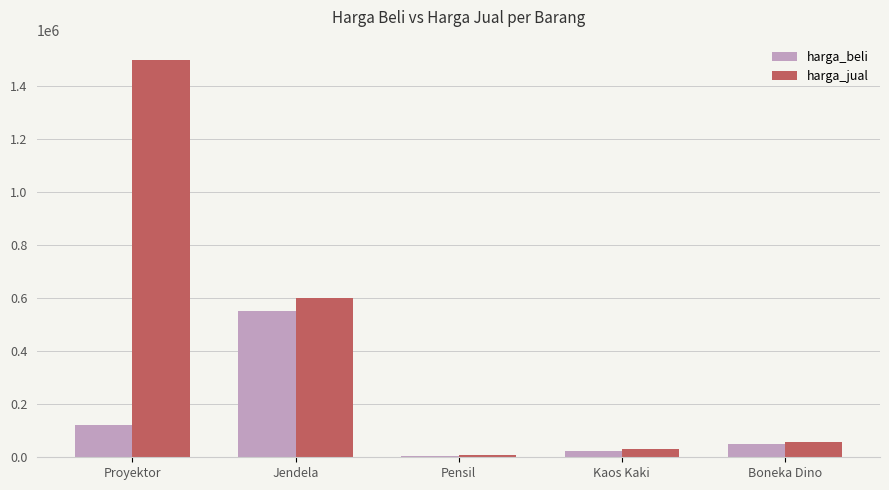

What is the minimum value shown in the chart?

6000